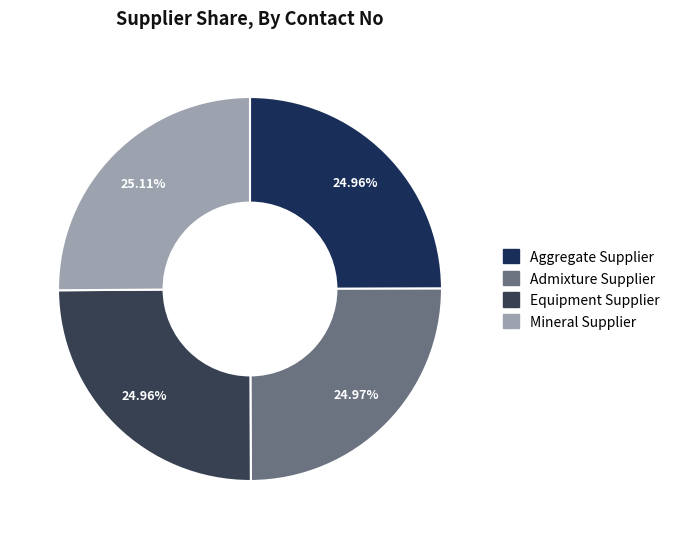

What percentage is the Equipment Supplier slice, to the nearest percent?

25%